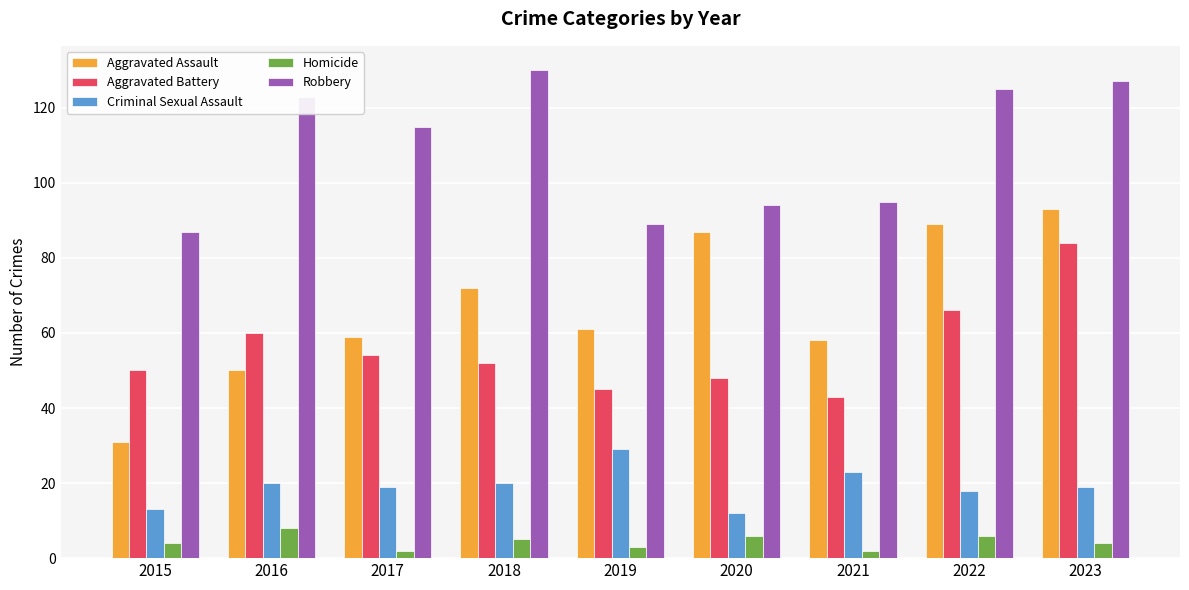

What is the highest value of the Aggravated Battery series?

84